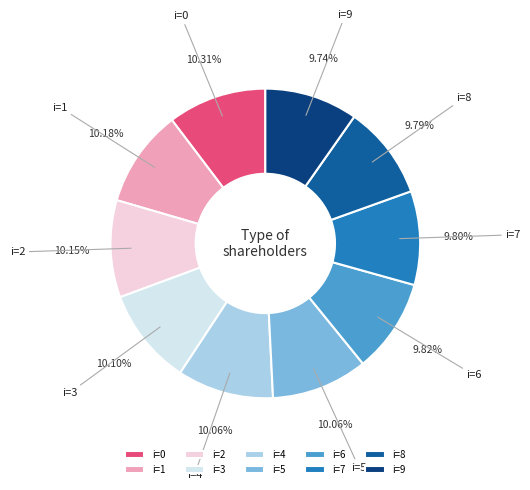

Is i=7 the majority of the pie?

No